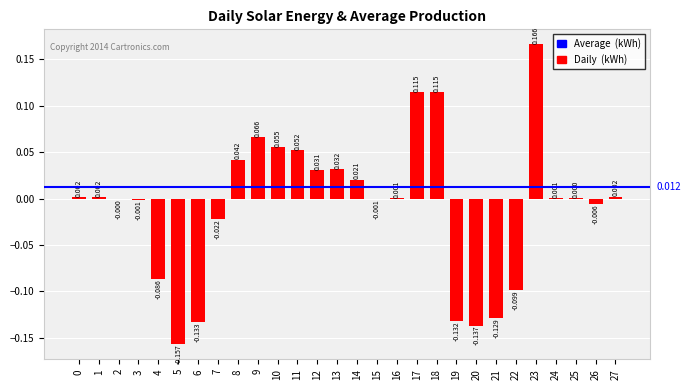

Rank the categories by value from lowest to highest.

5, 20, 6, 19, 21, 22, 4, 7, 26, 3, 15, 2, 25, 16, 24, 1, 0, 27, 14, 12, 13, 8, 11, 10, 9, 18, 17, 23